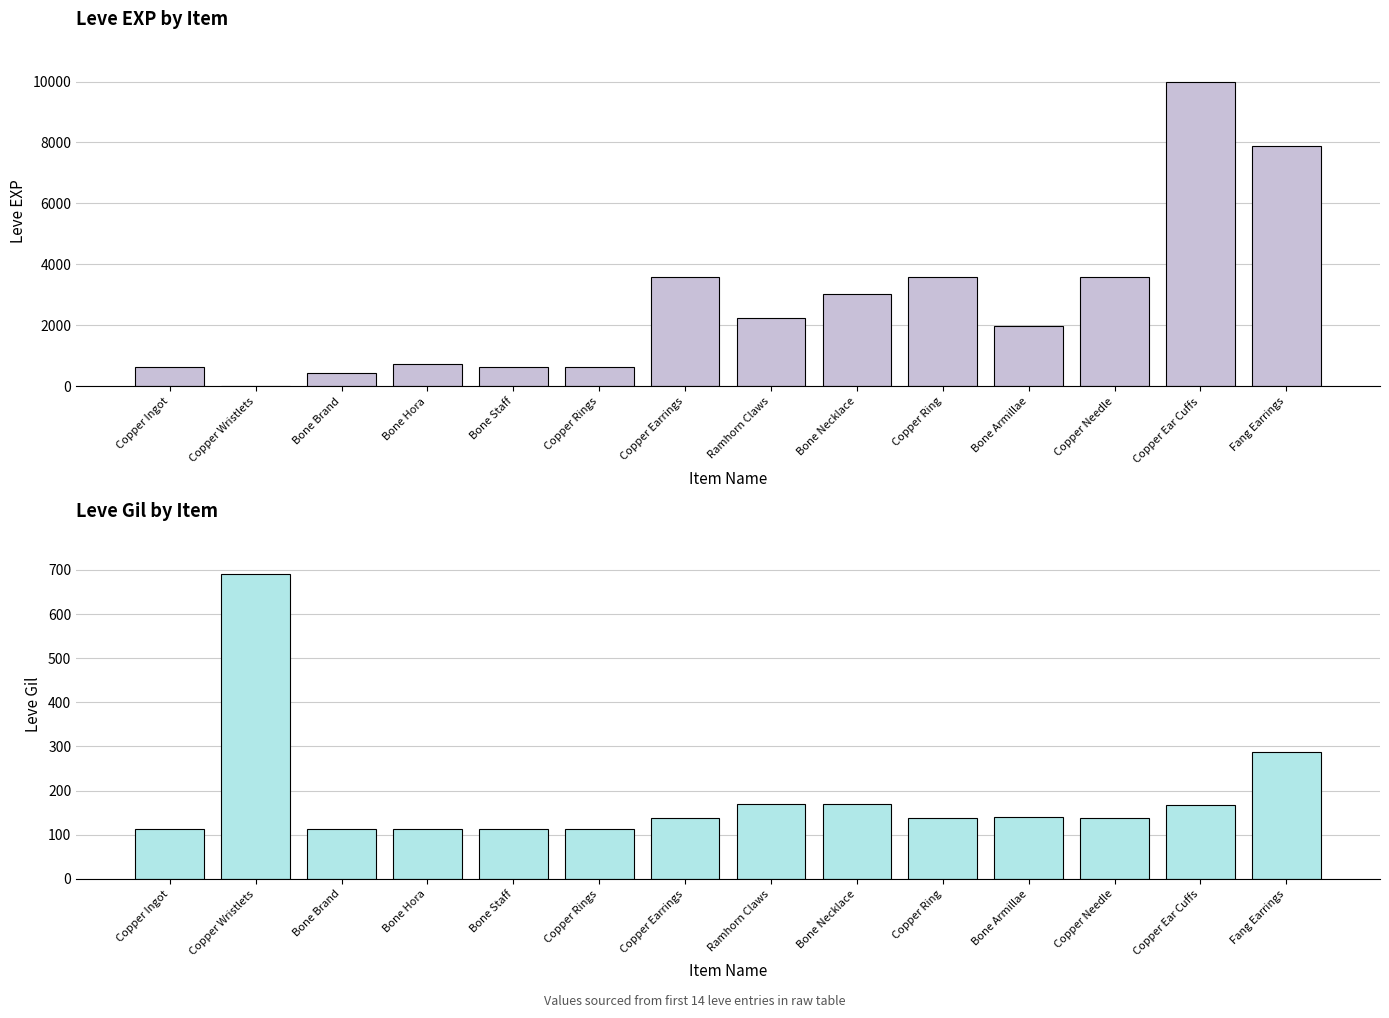

Reading left to right, what are all the values shown in this chart?

Leve EXP: Copper Ingot=630	Copper Wristlets=1	Bone Brand=450	Bone Hora=720	Bone Staff=630	Copper Rings=630	Copper Earrings=3600	Ramhorn Claws=2230	Bone Necklace=3040	Copper Ring=3600	Bone Armillae=1980	Copper Needle=3600	Copper Ear Cuffs=9990	Fang Earrings=7880
Leve Gil: Copper Ingot=113	Copper Wristlets=690	Bone Brand=112	Bone Hora=112	Bone Staff=113	Copper Rings=112	Copper Earrings=139	Ramhorn Claws=170	Bone Necklace=169	Copper Ring=139	Bone Armillae=140	Copper Needle=139	Copper Ear Cuffs=168	Fang Earrings=288